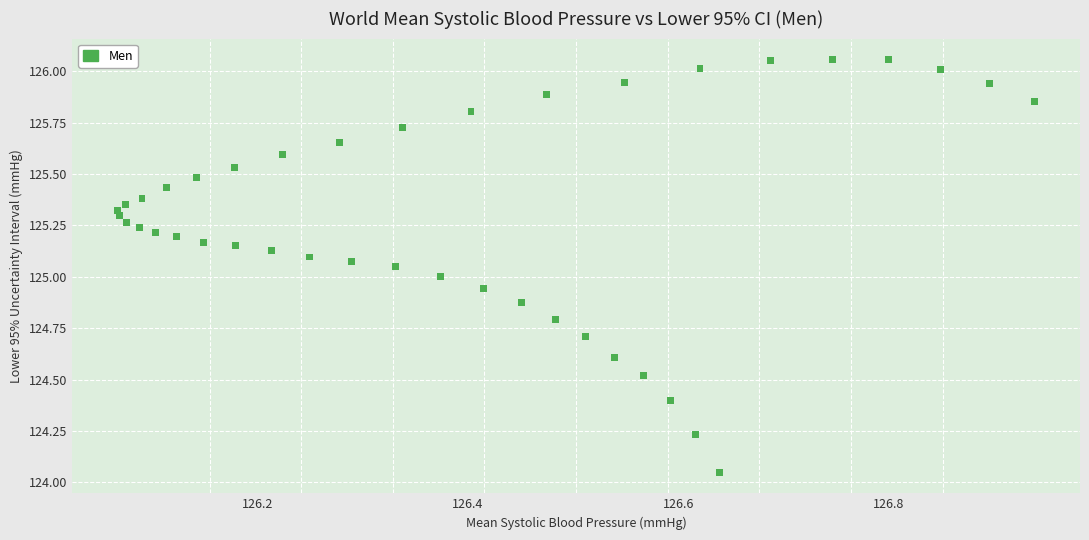

What is the range of X values (max minus min)?

0.9